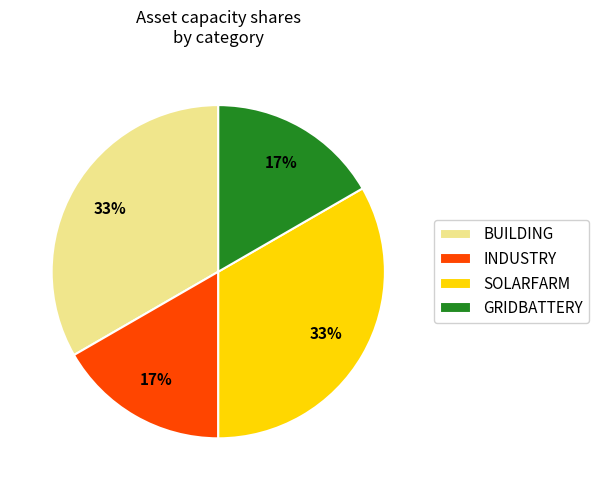

What is the ratio of the value at GRIDBATTERY to the value at INDUSTRY?

1.0